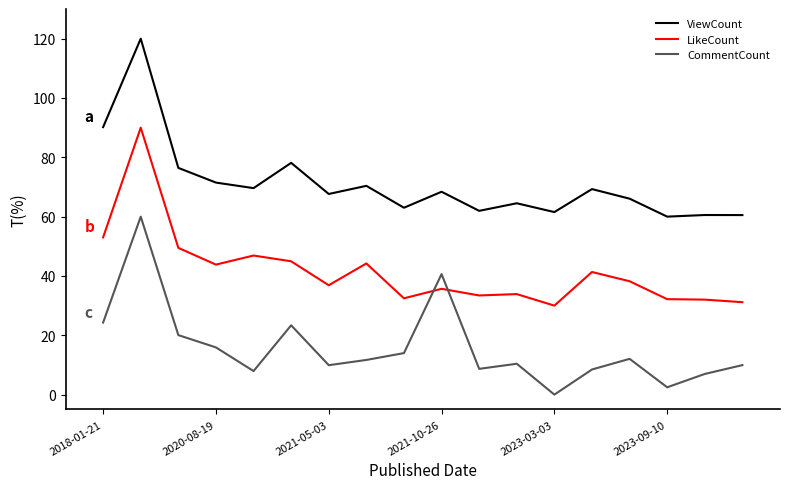

Which series has the largest total across all categories?

ViewCount